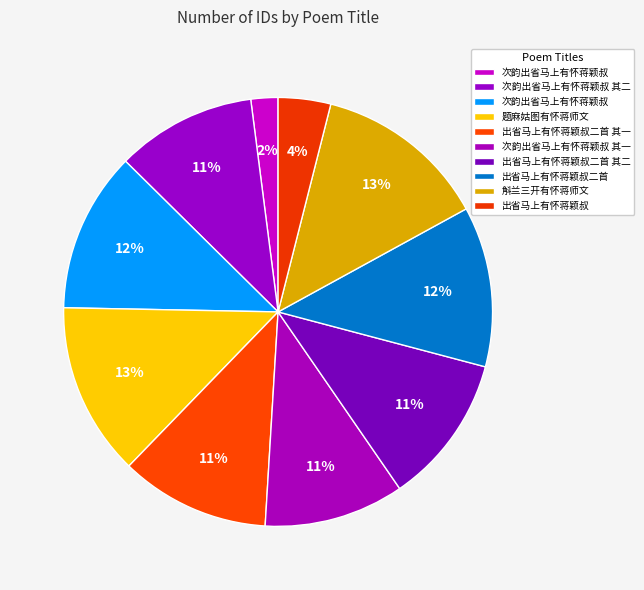

What is the largest slice in the pie chart?

题麻姑图有怀蒋师文